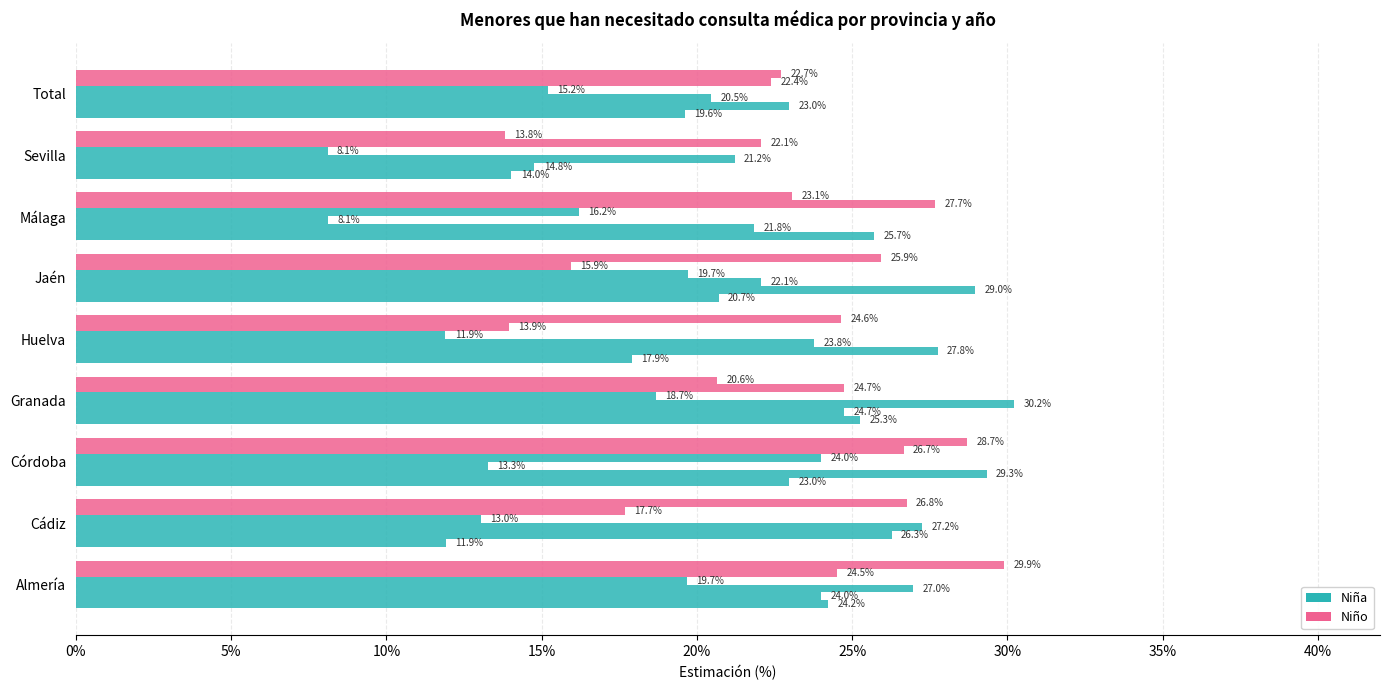

What is the value of the Niña 2012 bar at the 7th from the left?

21.8